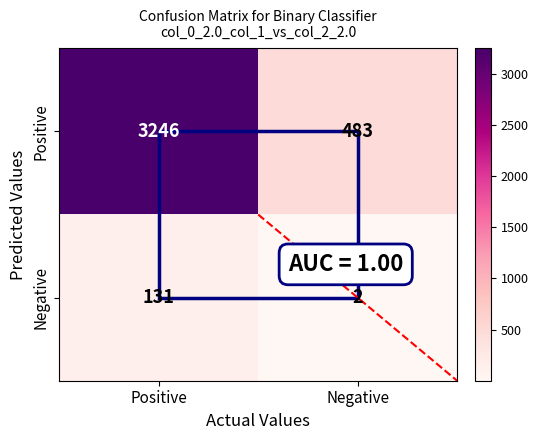

The value of Negative at Negative is 2. True or false?

True